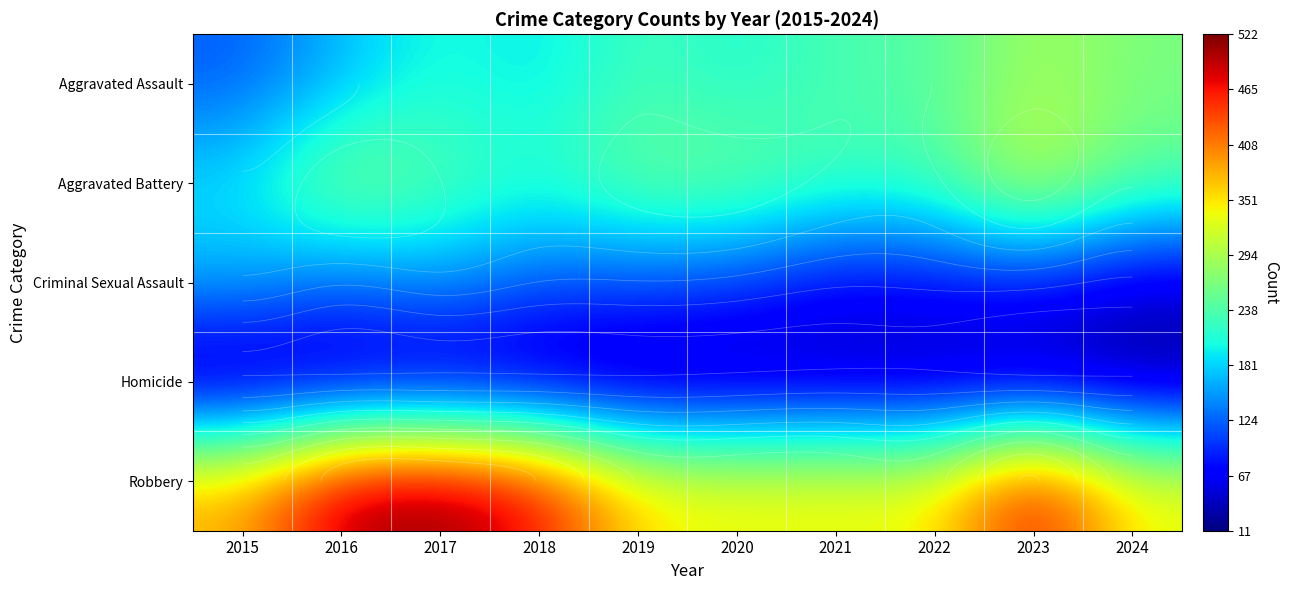

What is the spread (max minus min) of values at 2021?

320